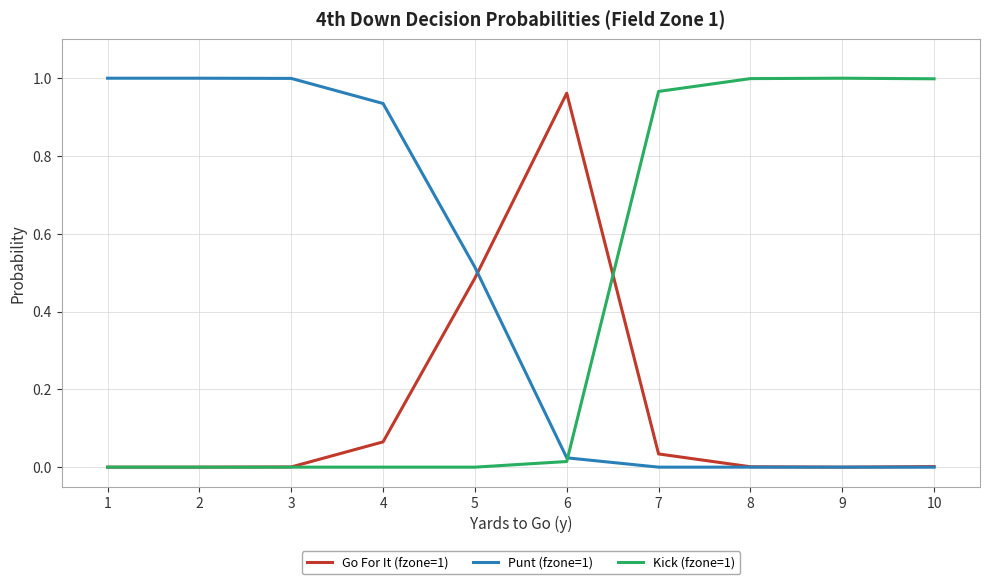

Which series has the largest total across all categories?

Punt (fzone=1)